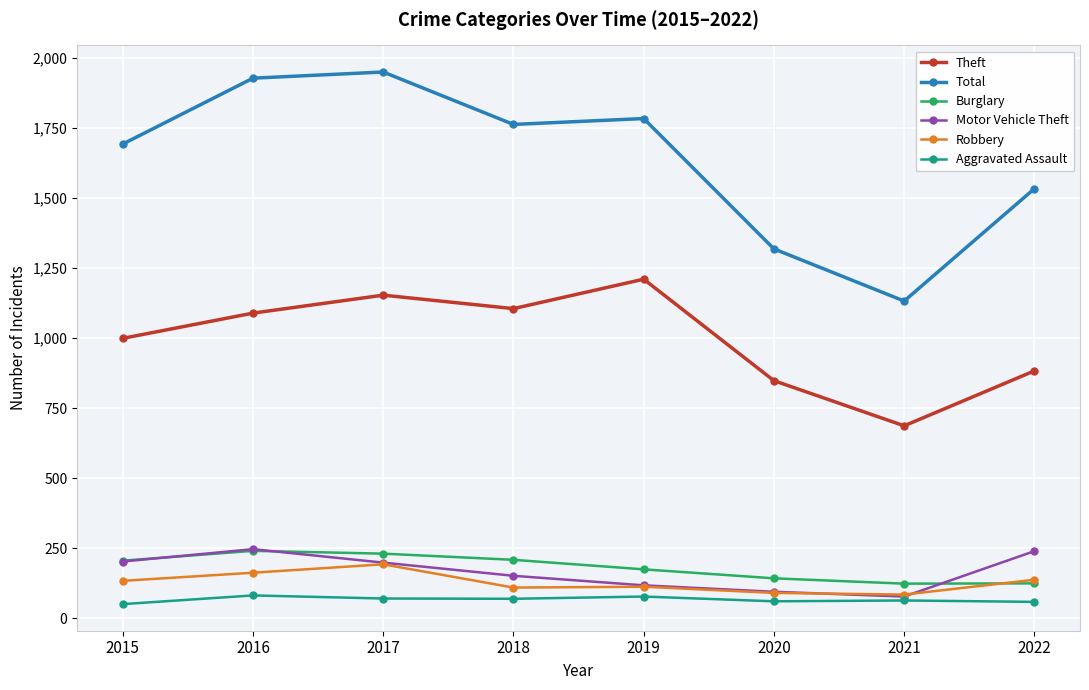

Is the value of Theft at 2021 greater than the value of Aggravated Assault at 2017?

Yes